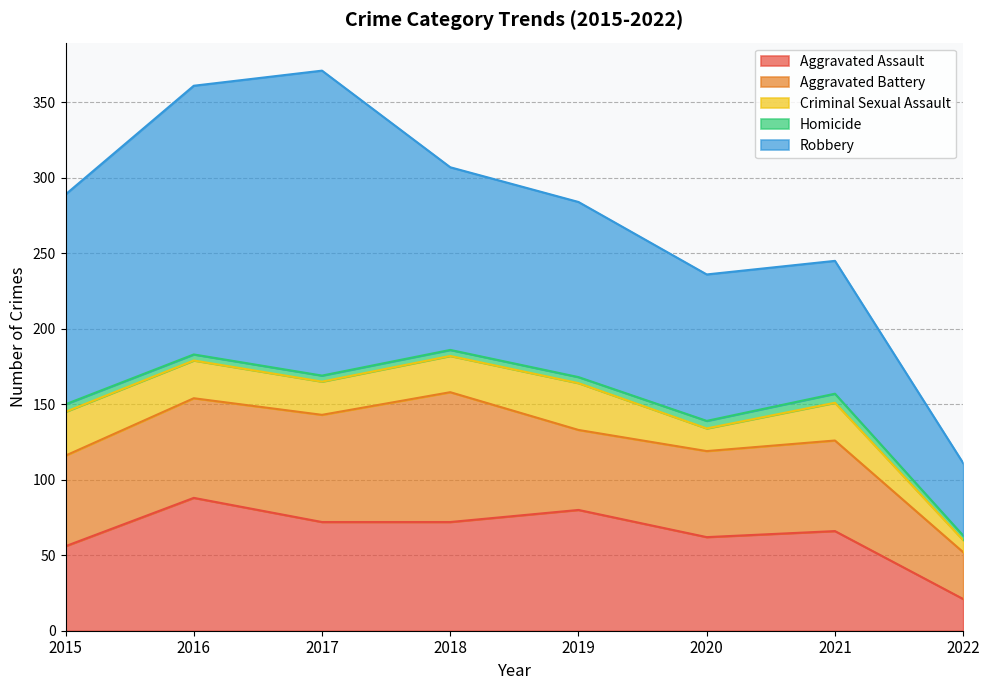

In Robbery, how many points are higher than both neighbors (excluding endpoints)?

1